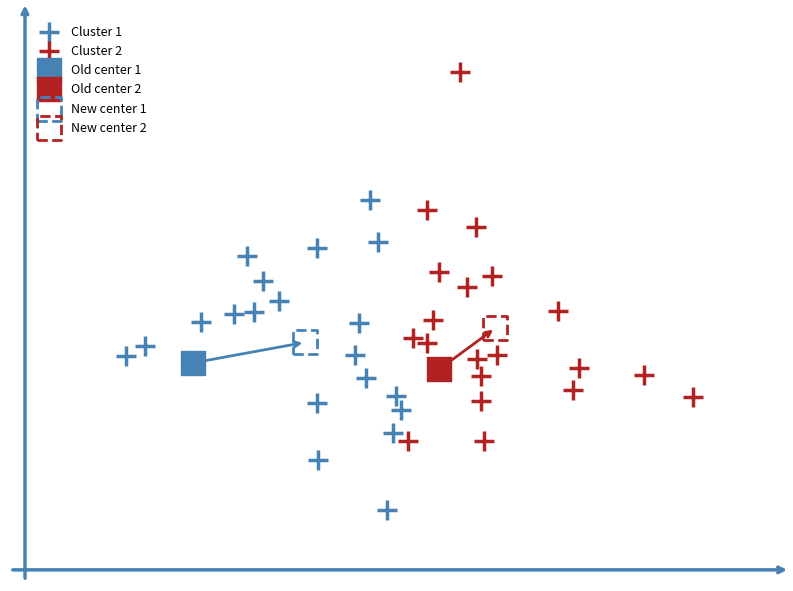

What are all the series names shown in the legend?

Cluster 1, Cluster 2, Old center 1, Old center 2, New center 1, New center 2